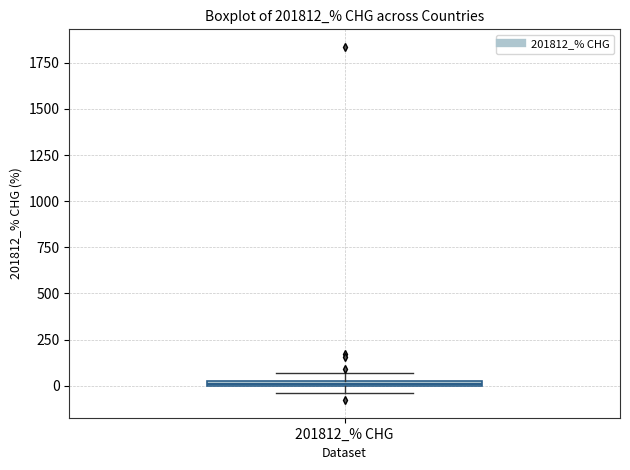

Where is the lower edge of the box for 201812_% CHG on the y-axis? The values are not printed on the chart, so give them approximately, as read against the axis.

0